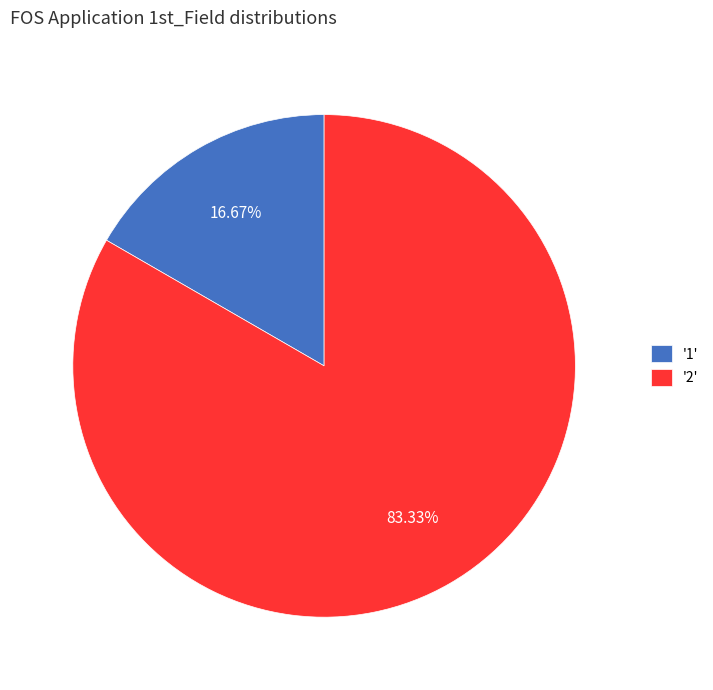

Which has a higher value, '1' or '2'?

'2'